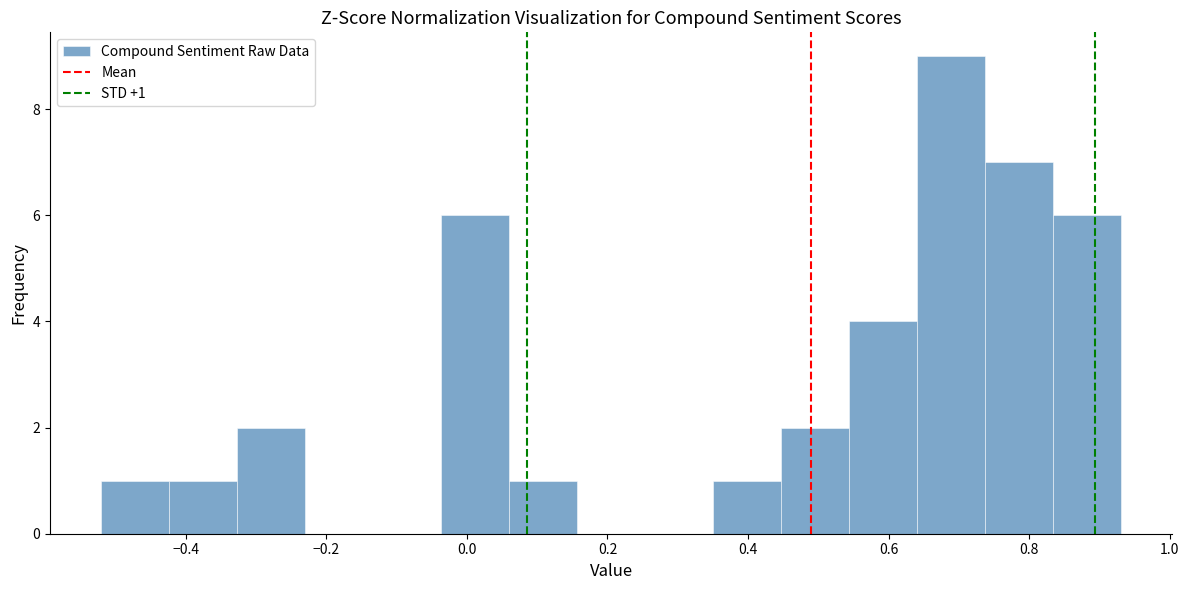

Over which range of the x-axis is the bar tallest?

0.64 to 0.74